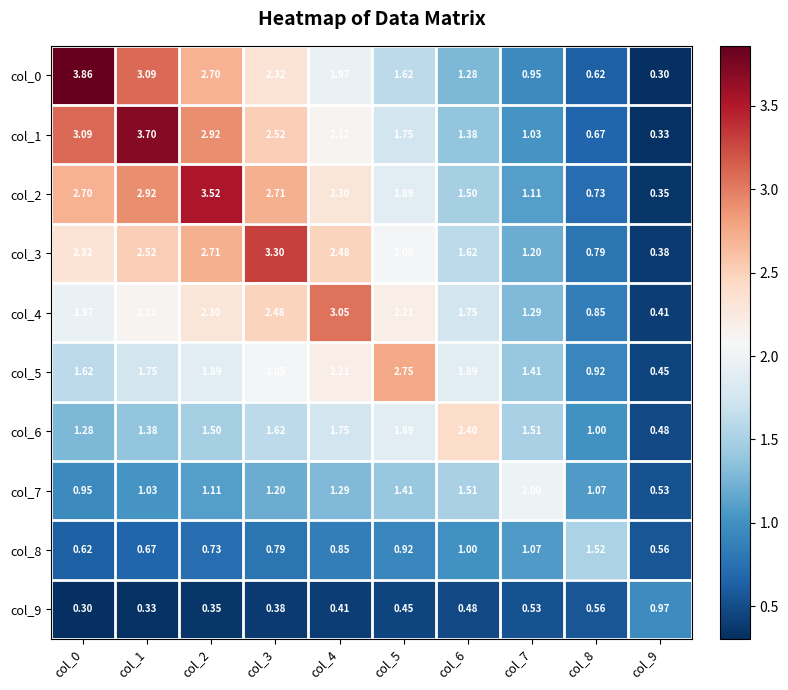

At which category is the sum across all series the highest?

col_2